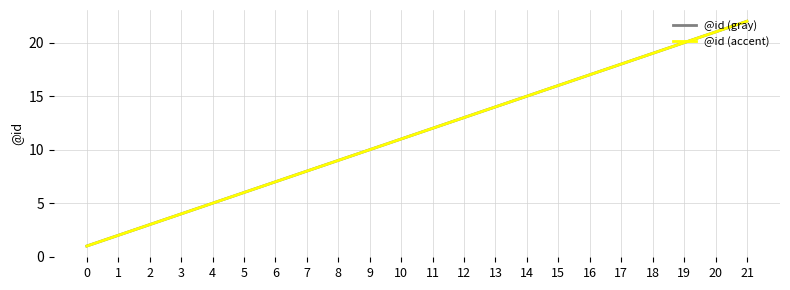

Is it true that @id (accent) equals 39 at 21?

False